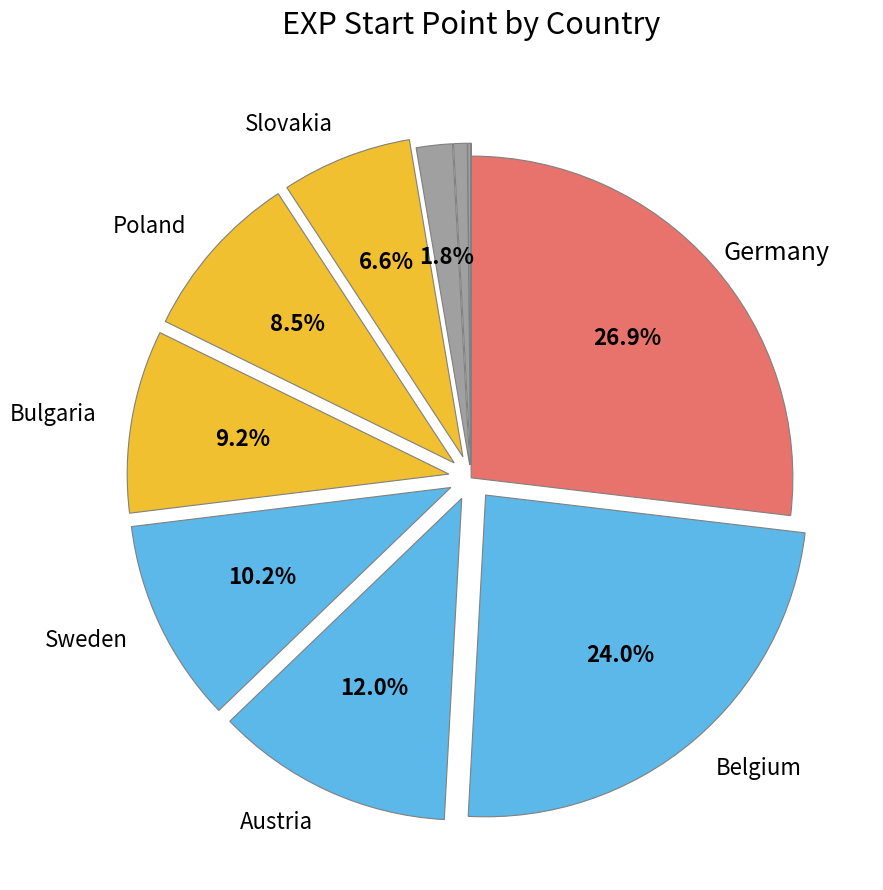

How many segments does this pie chart have?

13